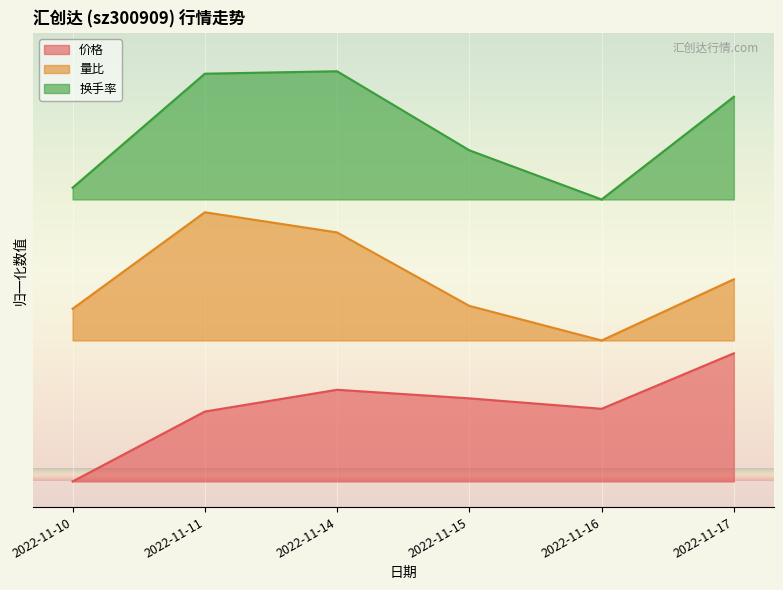

At which category does the chart reach its minimum across all series?

2022-11-10